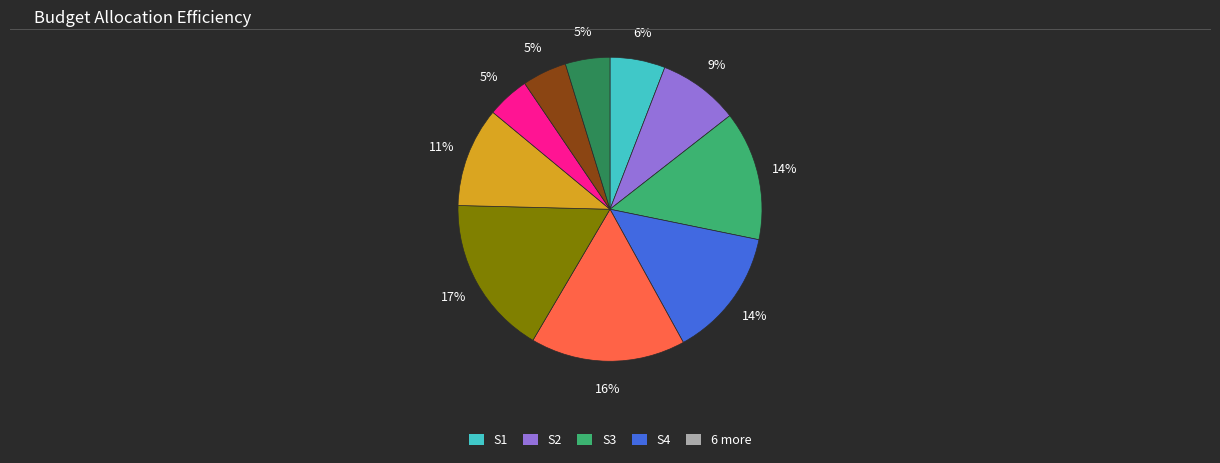

Is there any slice that represents more than half of the pie?

No